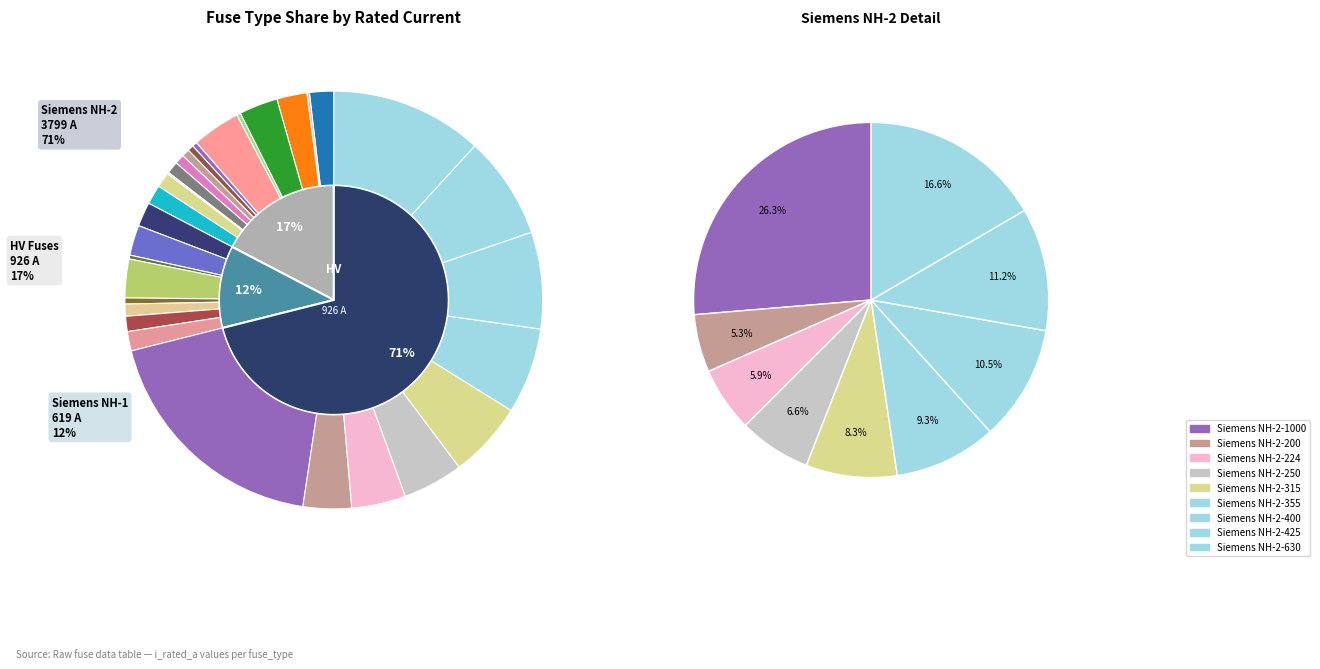

Which slice is the smallest?

HV 6.3A